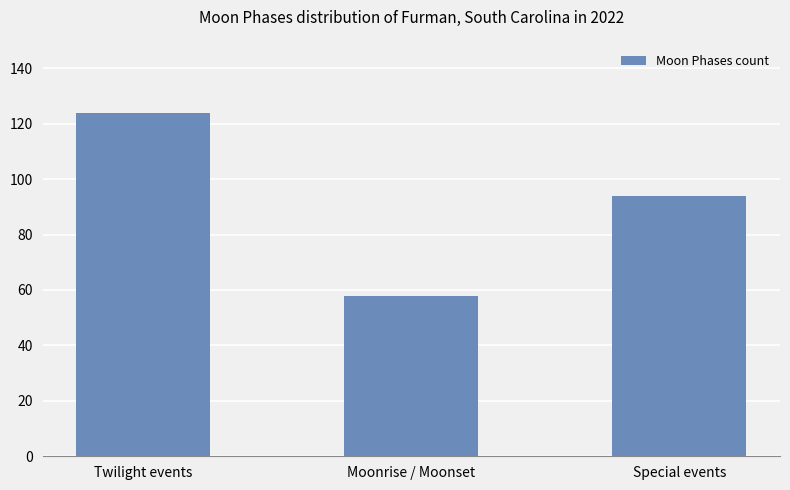

What is the difference between the values at Twilight events and Moonrise / Moonset?

66